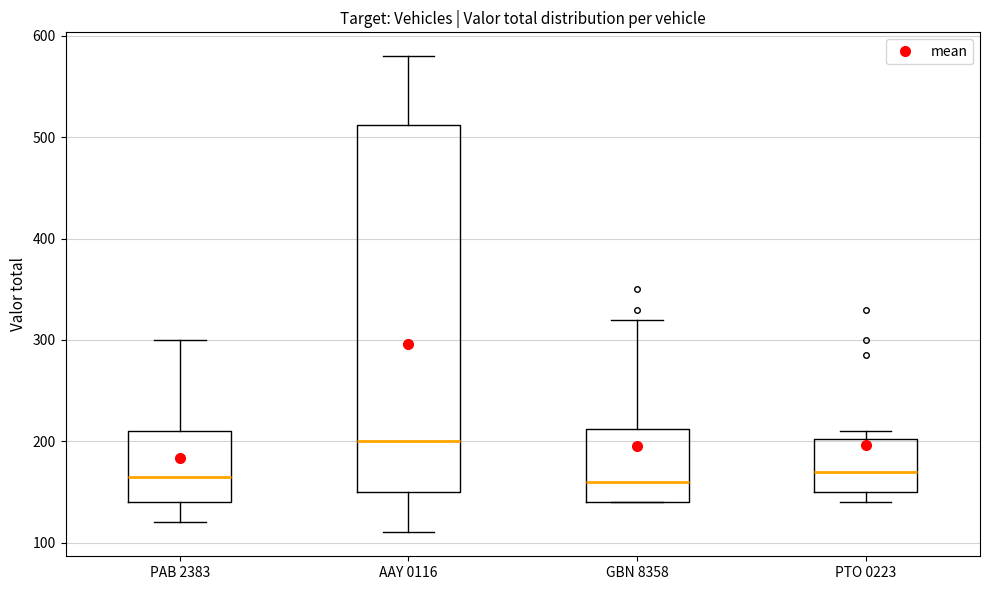

Reading left to right, transcribe this box plot: for each box, give where its median line is, the range the box spans, and where its two whiskers end, as read against the y-axis. The values are not printed on the chart, so give them approximately, as read against the axis.

PAB 2383: median 170, box 140 to 210, whiskers 120 to 300
AAY 0116: median 200, box 150 to 510, whiskers 110 to 580
GBN 8358: median 160, box 140 to 210, whiskers 140 to 320
PTO 0223: median 170, box 150 to 200, whiskers 140 to 210